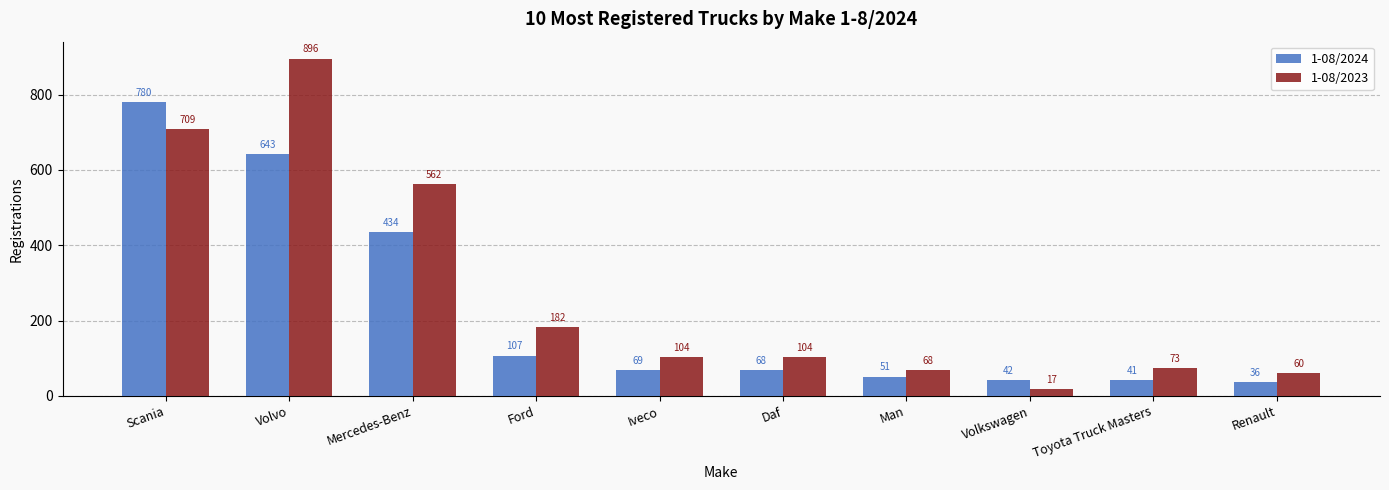

What is the difference between the highest and lowest values at Volkswagen?

25